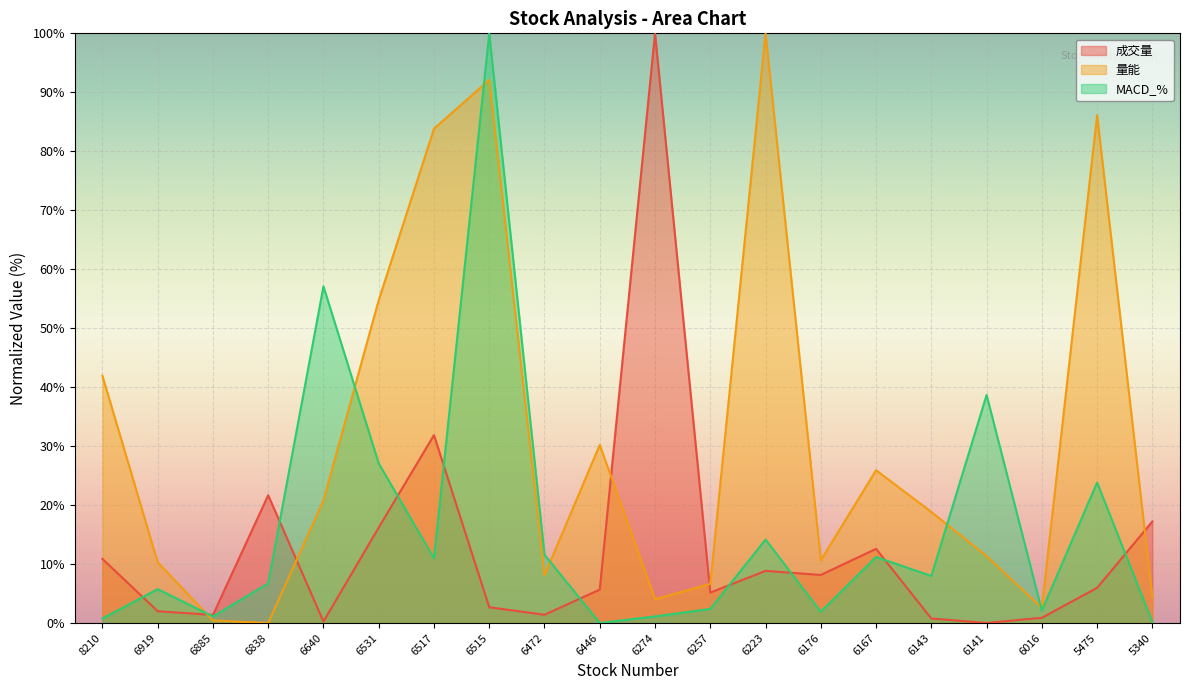

Which series has the largest total across all categories?

量能